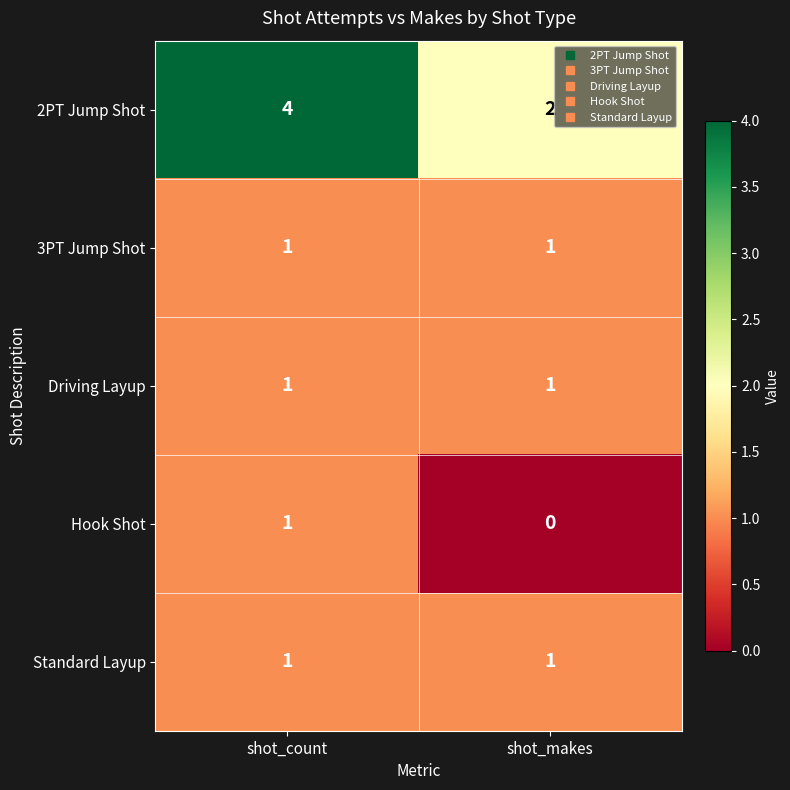

Which series has the largest total across all categories?

2PT Jump Shot